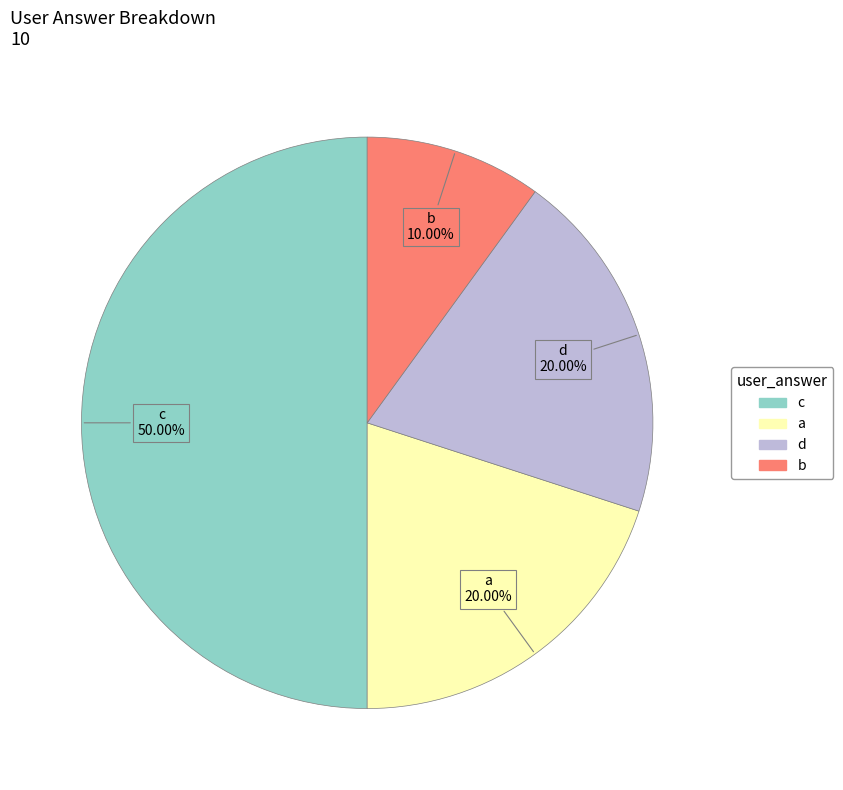

True or false: d accounts for 20% of the total.

True